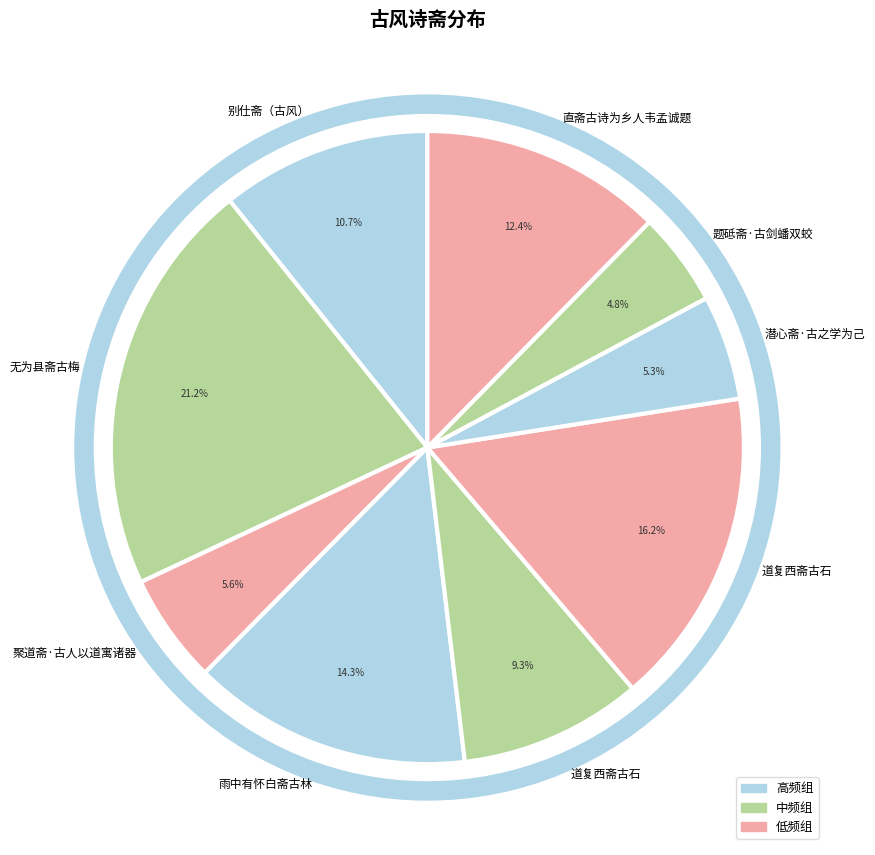

Is there a majority slice in this chart?

No